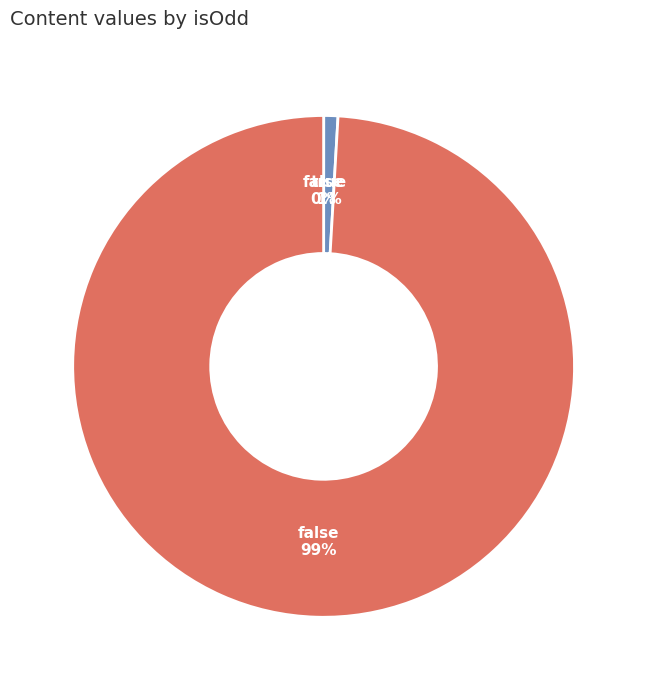

To the nearest percent, what is the difference between the largest and smallest slice percentages?

99%